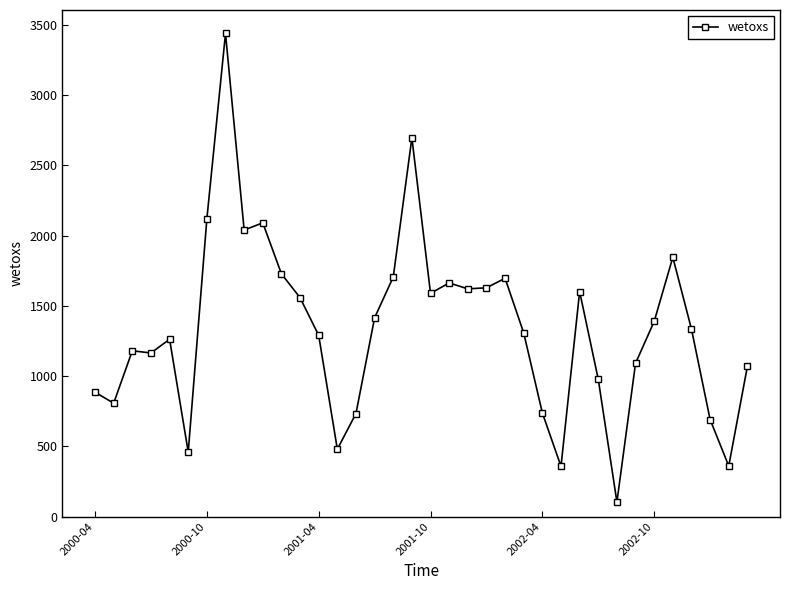

What is the value of the 31st point from the left?

1388.7